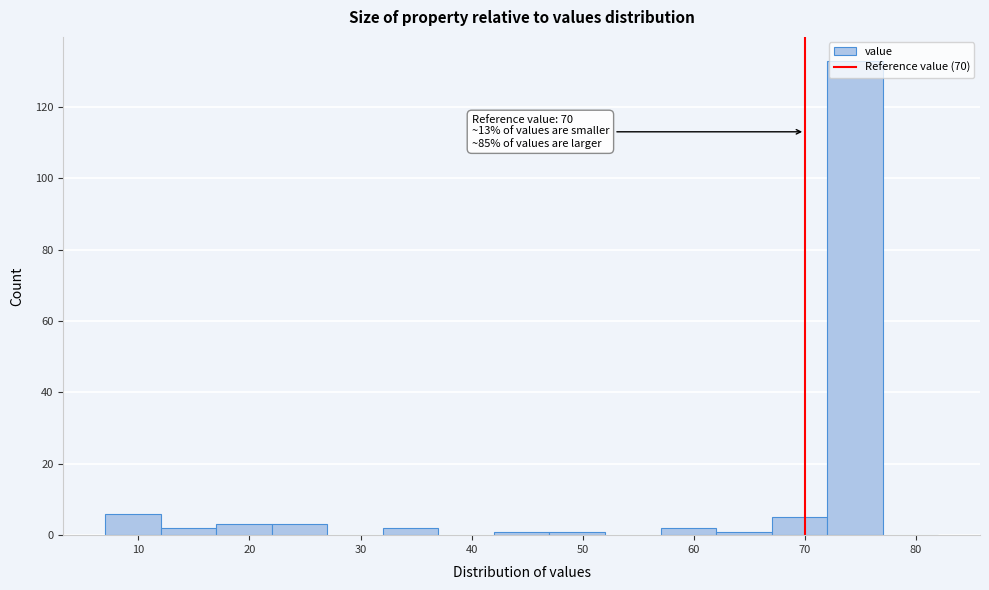

Which range on the x-axis has the tallest bar?

72 to 77